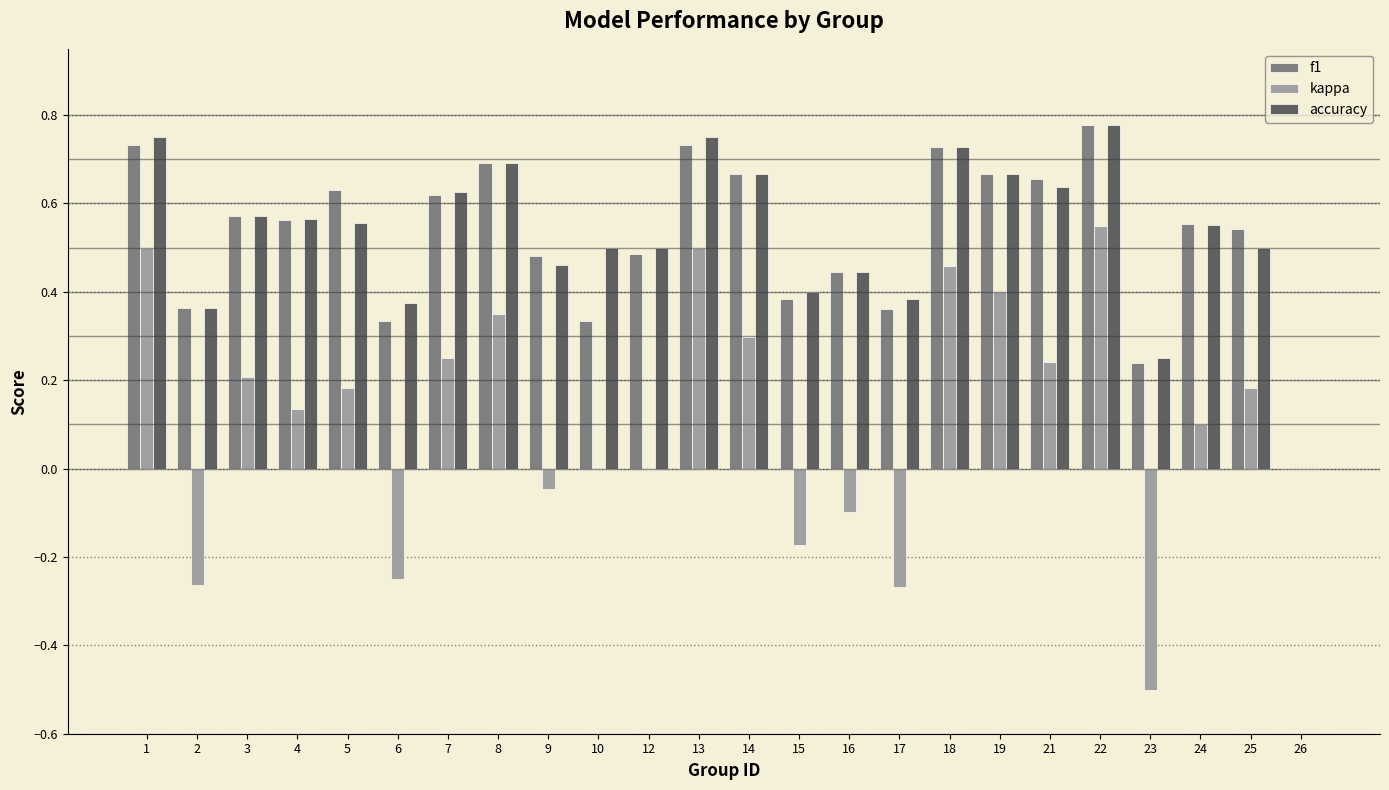

What are all the series names shown in the legend?

f1, kappa, accuracy